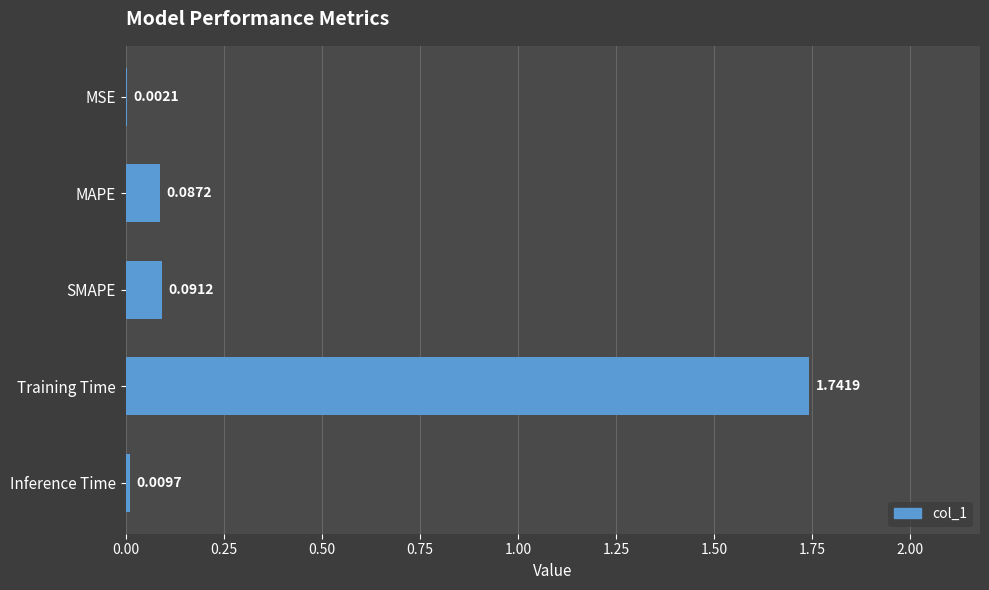

Between Inference Time and SMAPE, which is larger?

SMAPE